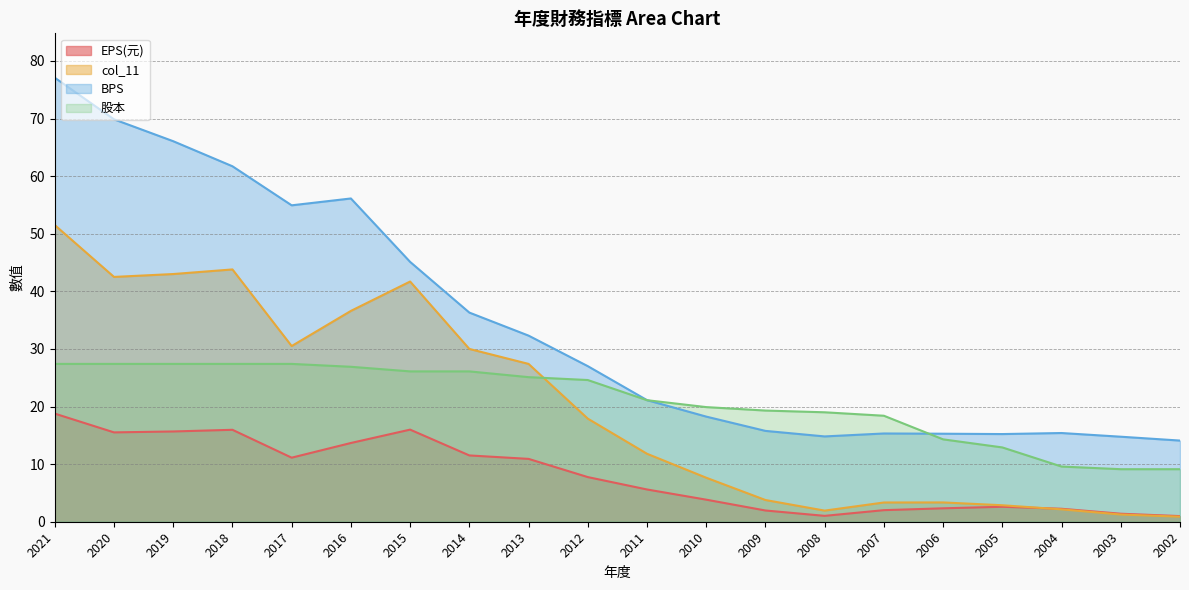

What is the approximate value of col_11 at 2016?

36.6